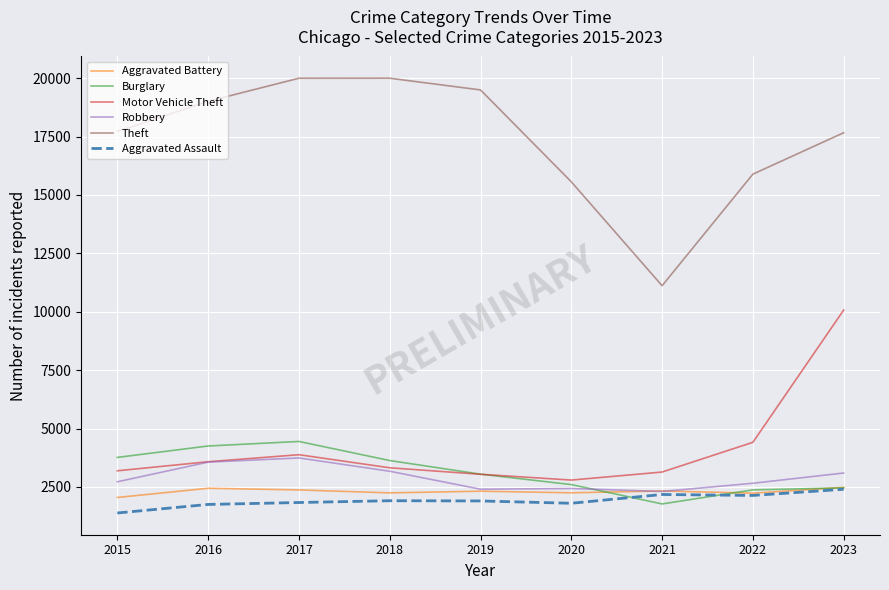

What is the maximum value for Robbery?

3743